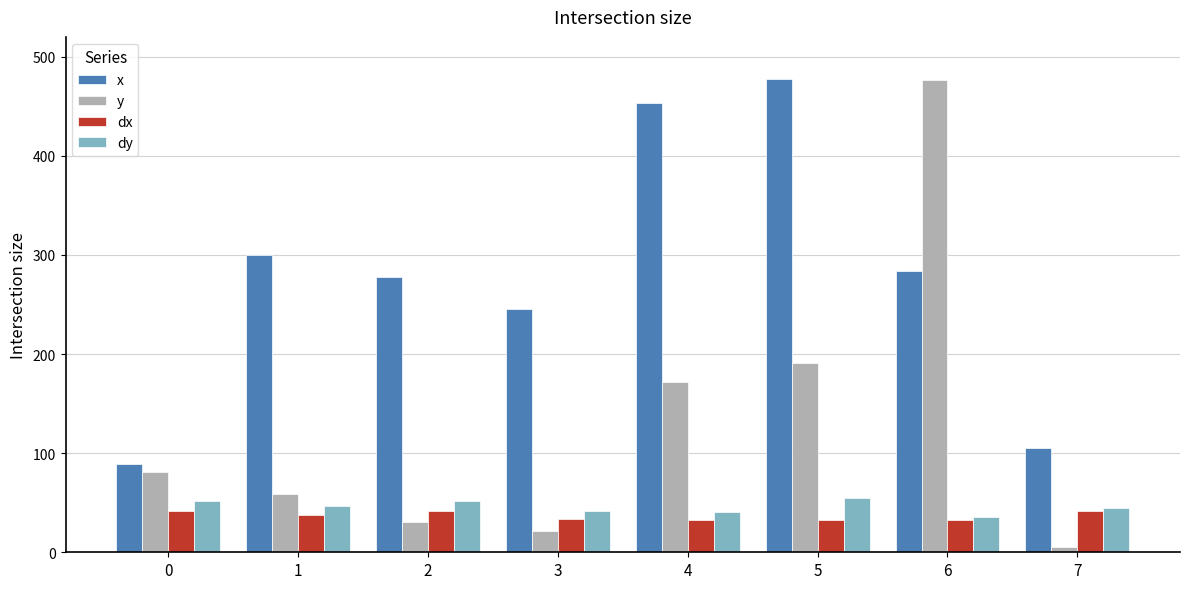

The value of x at 4 is 453.0. True or false?

True